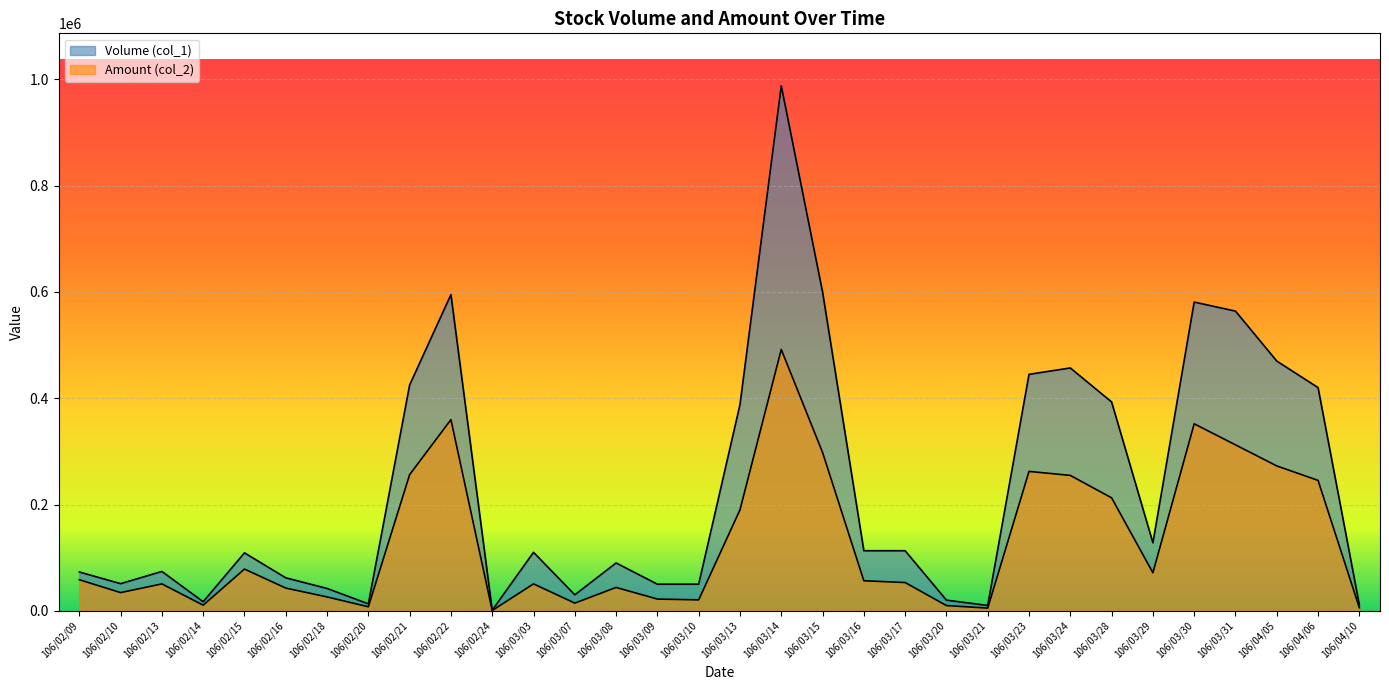

What is the total value across all series at 106/02/09?

131430